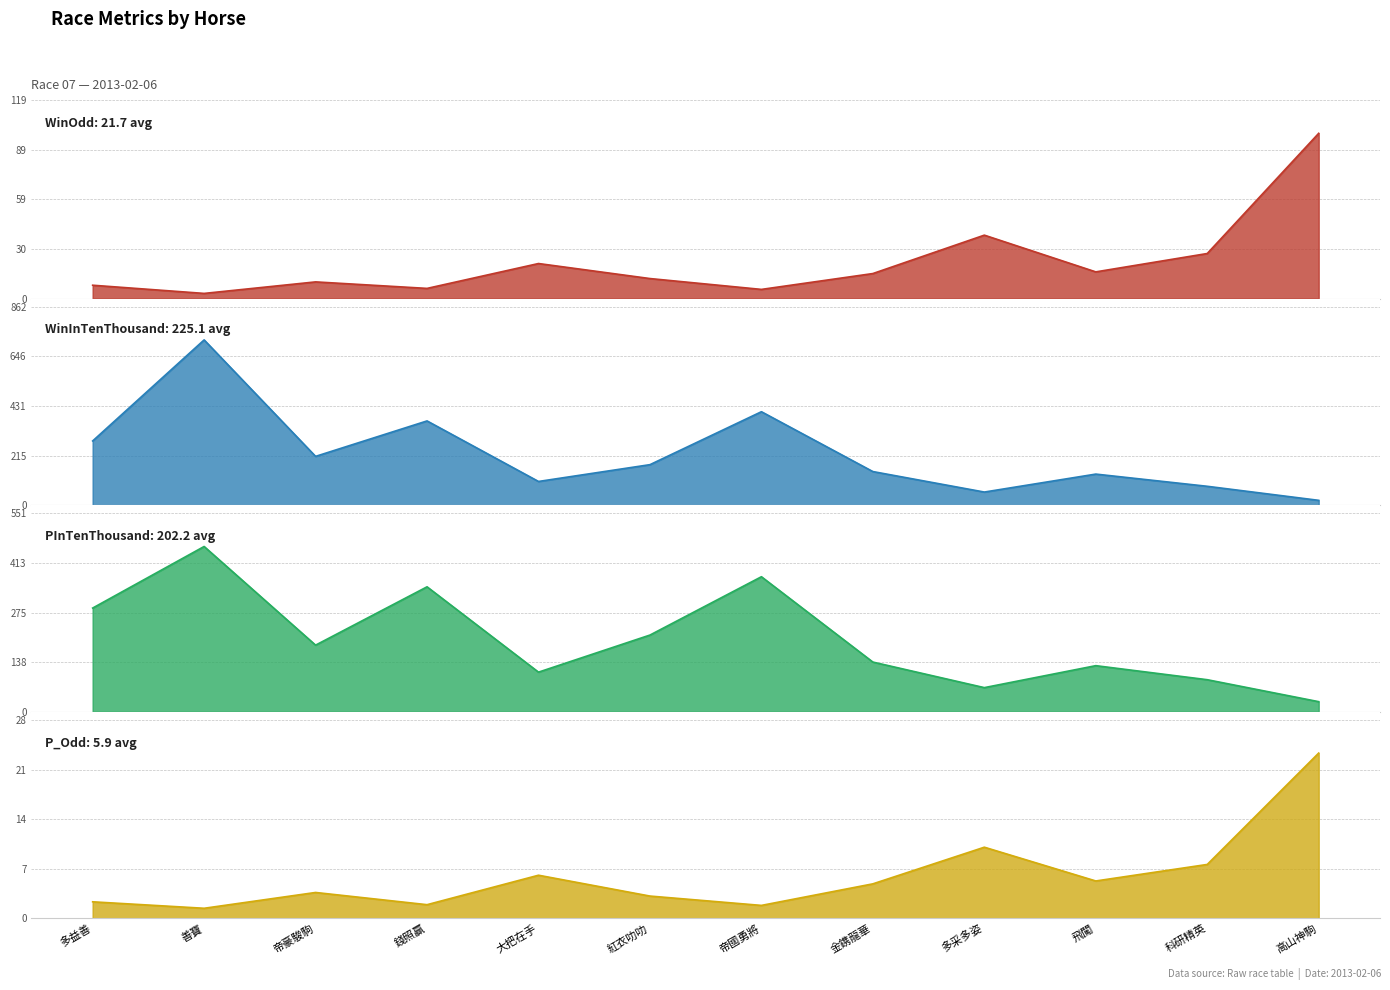

The WinInTenThousand series shows 68.2 at 紅衣叻叻. True or false?

False